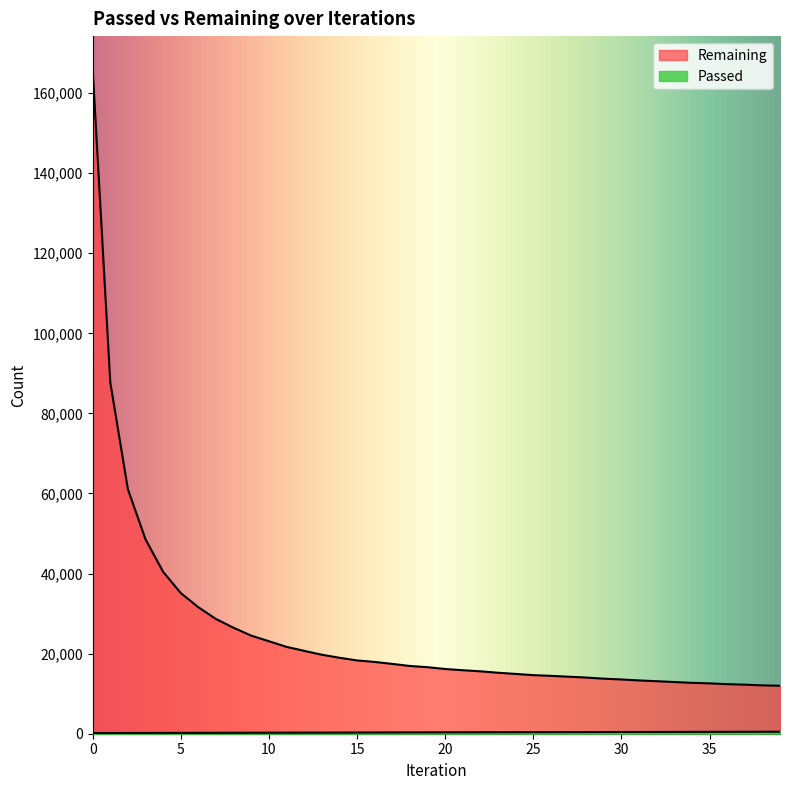

How many series are shown in this chart?

2